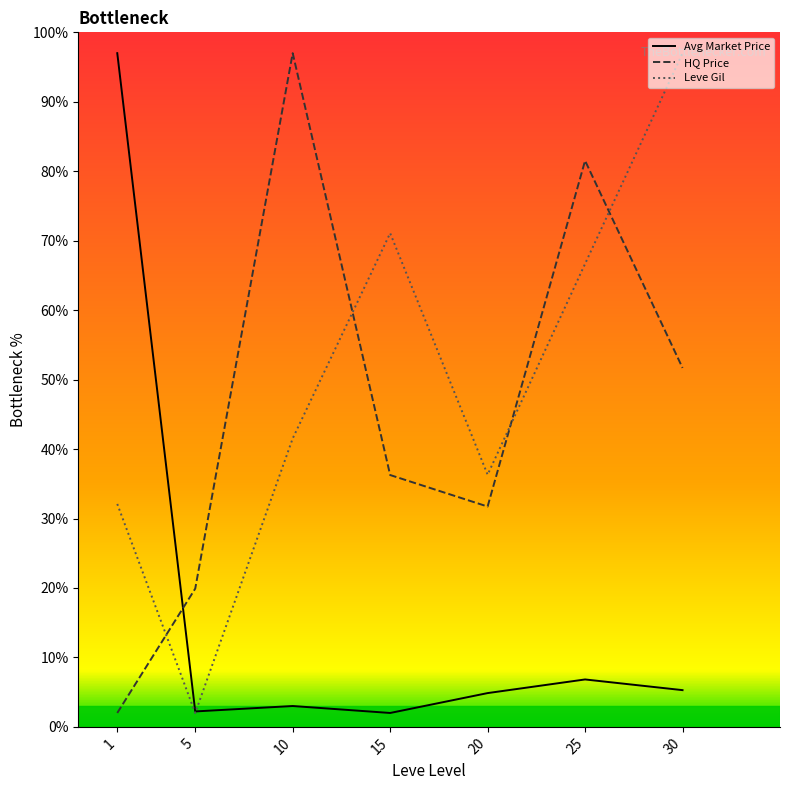

Is this an area chart (filled region under the line)?

No